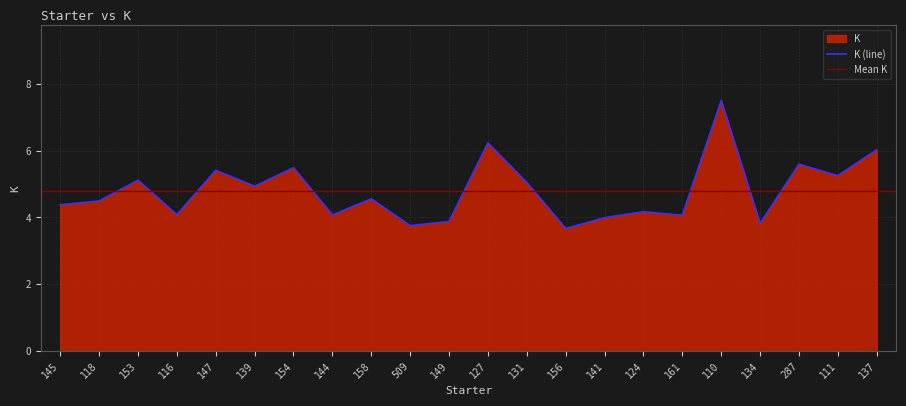

Reading left to right, extract all data points from this chart.

4.4	4.5	5.1	4.1	5.4	4.9	5.5	4.1	4.6	3.8	3.9	6.2	5.0	3.7	4.0	4.2	4.1	7.5	3.8	5.6	5.2	6.0